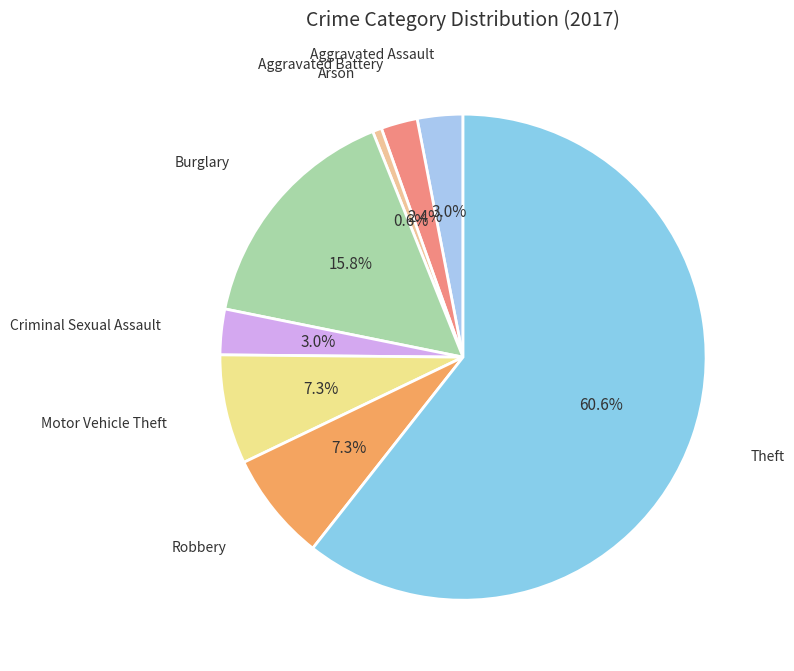

What is the smallest slice in the pie chart?

Arson